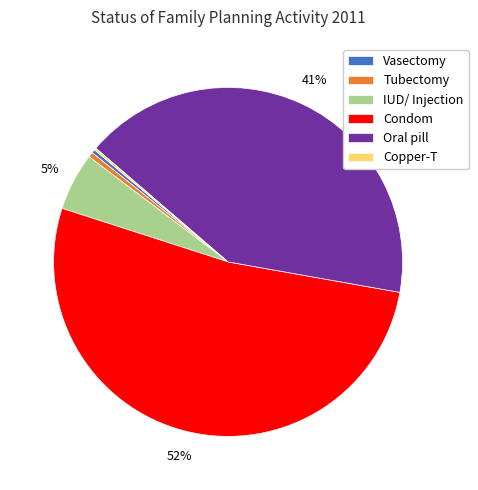

Which slice is the largest?

Condom